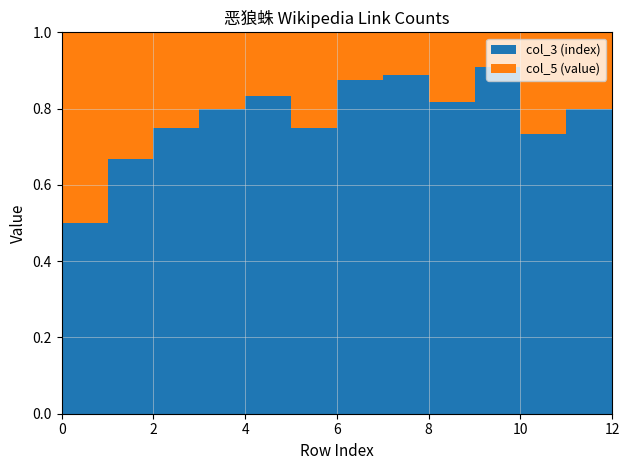

Reading left to right, extract all data points from this chart.

col_3 (index): 1	2	3	4	5	6	7	8	9	10	11	12	13
col_5 (value): 1	1	1	1	1	2	1	1	2	1	4	3	1